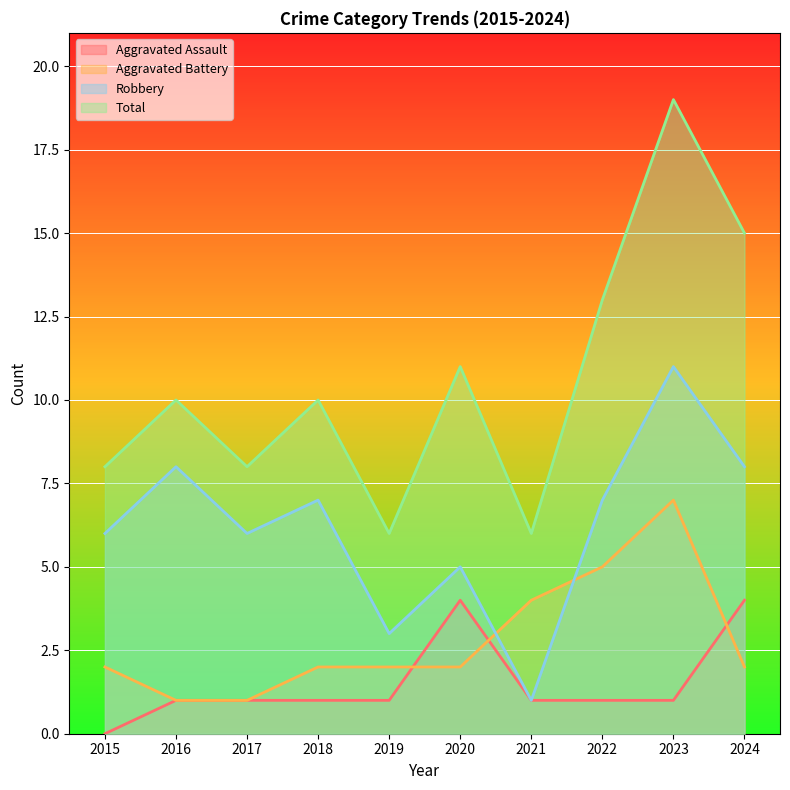

True or false: Total and Robbery cross at least once.

False